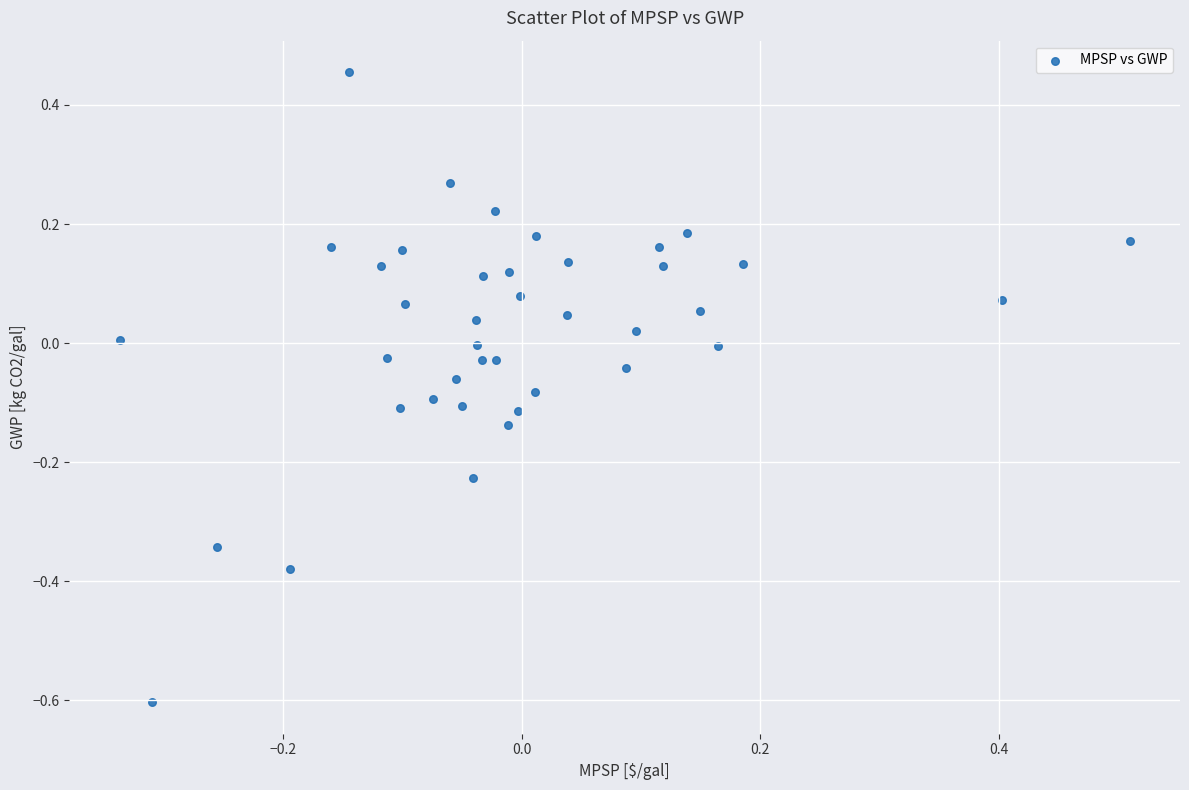

What is the range of Y values (max minus min)?

1.1